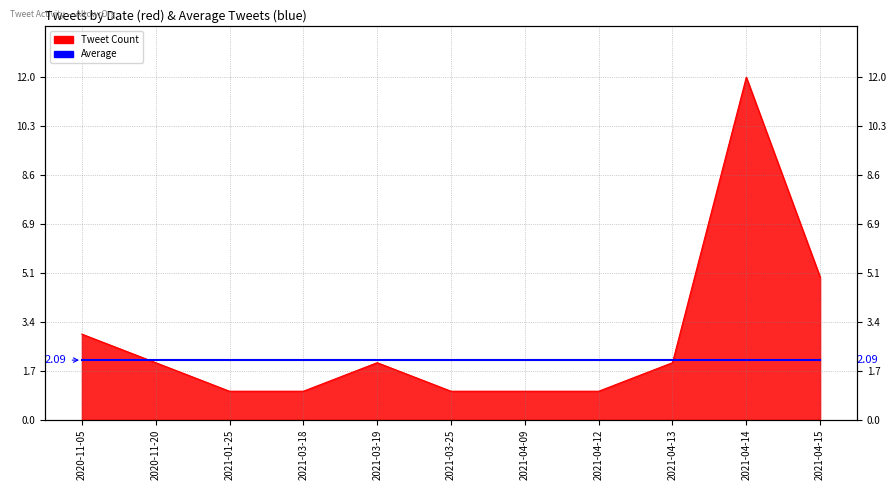

What is the difference between the maximum and minimum values?

11